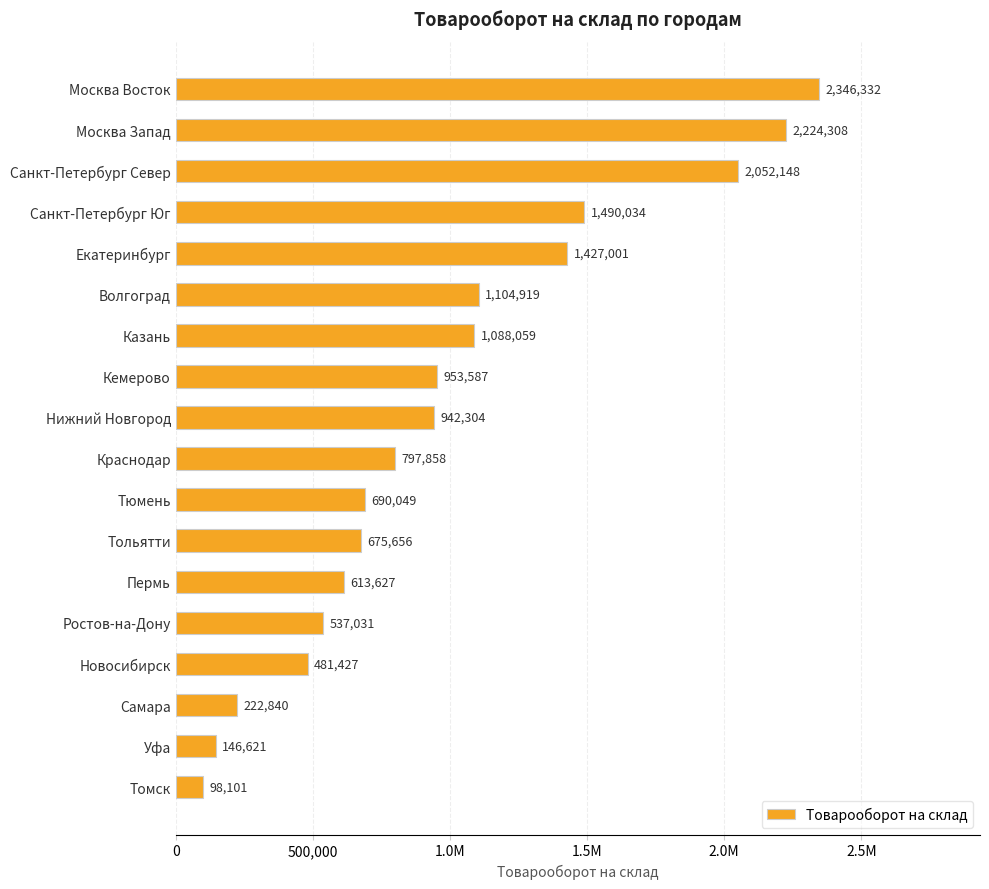

What is the difference between the second highest and second lowest values?

2077686.4